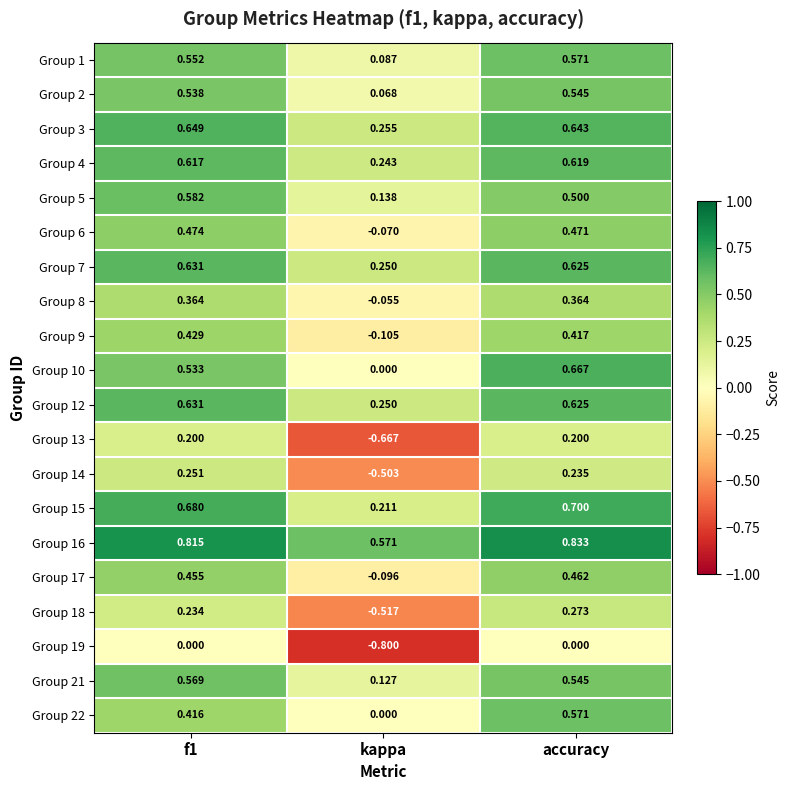

Is the value of Group 18 at kappa greater than the value of Group 1 at f1?

No